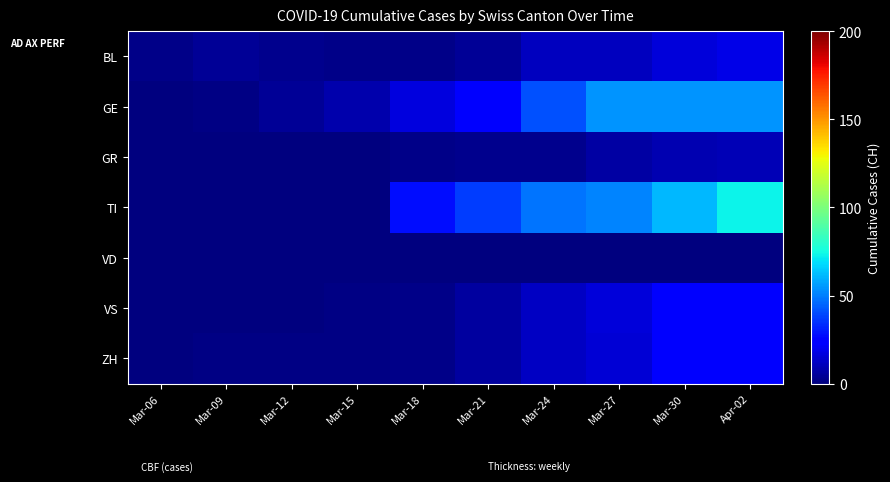

Which series has the largest range (max minus min)?

TI